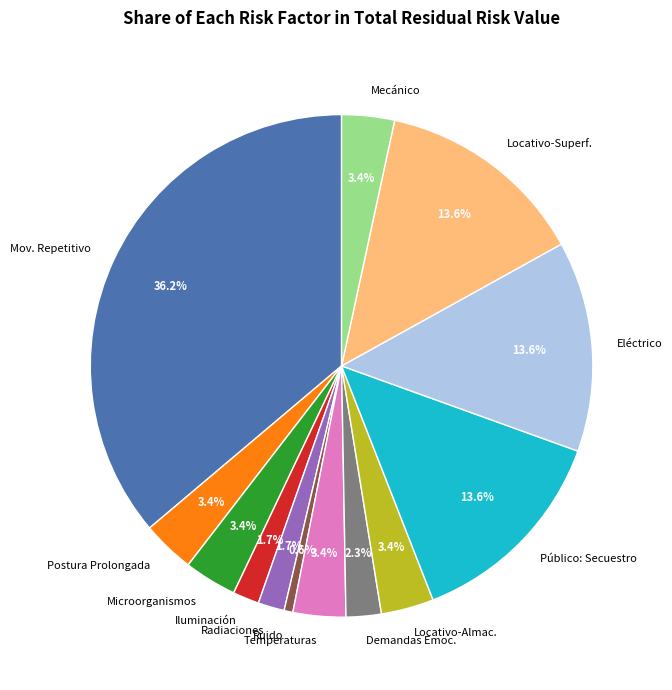

What percentage do Demandas Emoc. and Mov. Repetitivo together represent?

38.4%